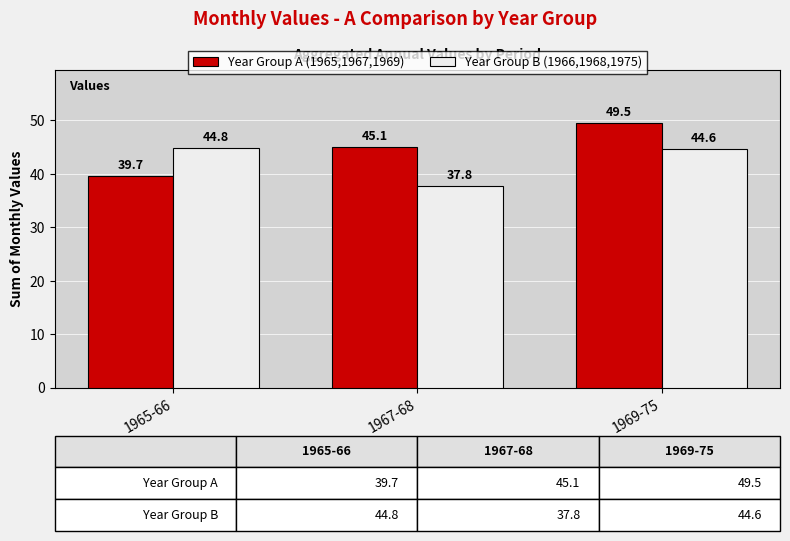

Is the value of Year Group A (1965,1967,1969) at 1967-68 greater than the value of Year Group B (1966,1968,1975) at 1969-75?

Yes